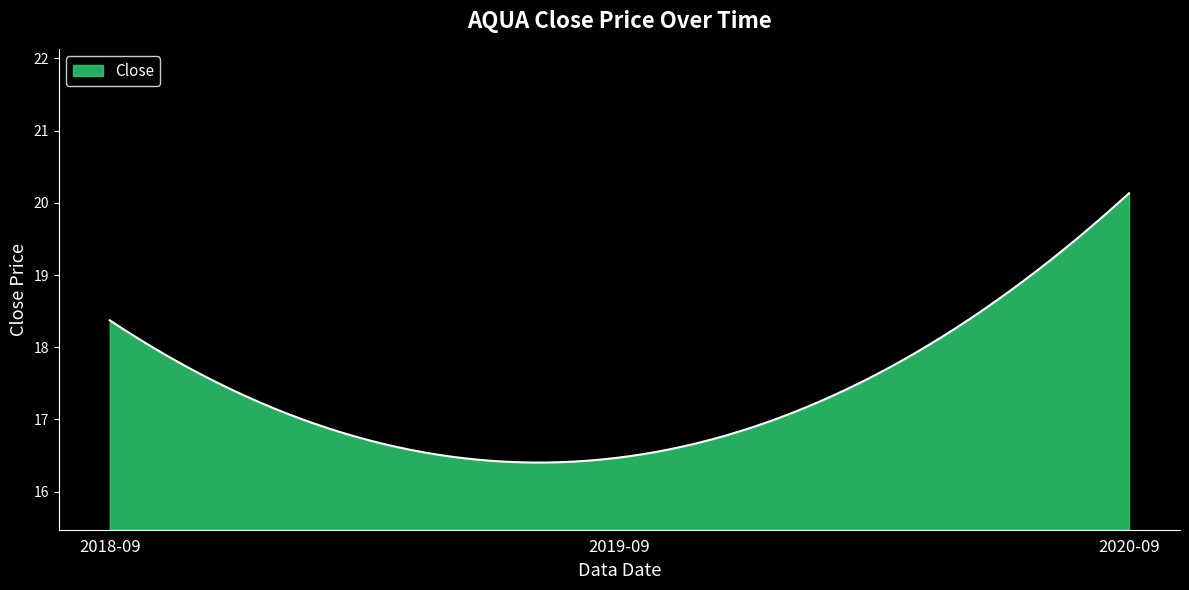

What is the minimum value shown in the chart?

16.4